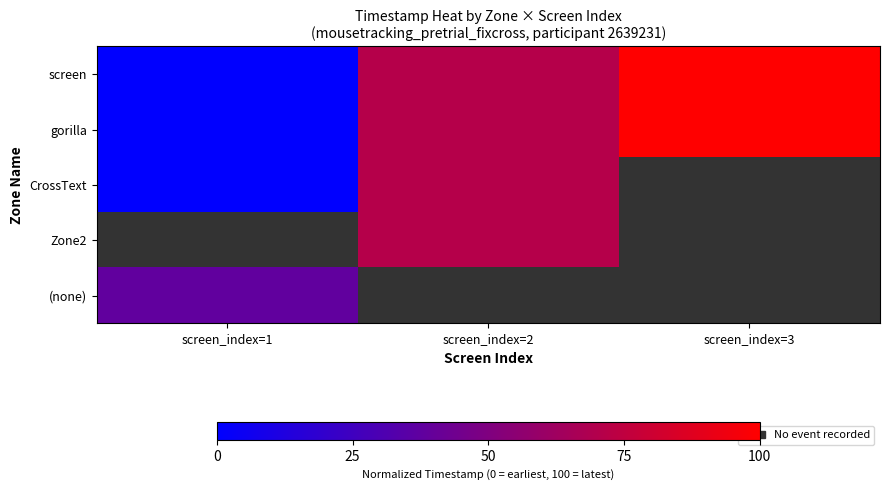

At which label does gorilla reach its minimum?

screen_index=1